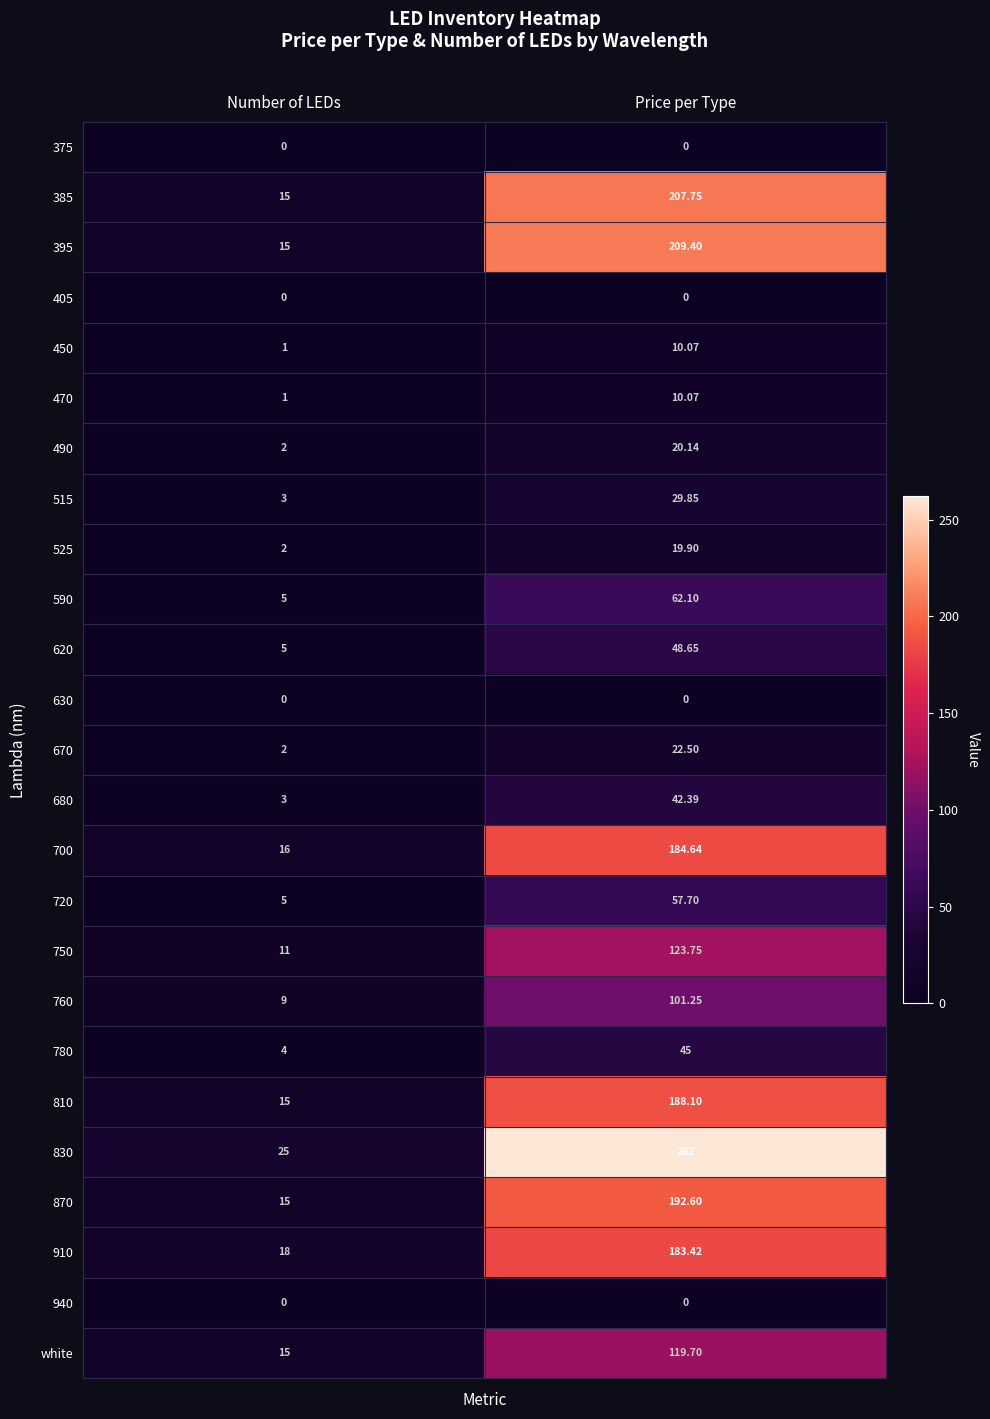

Count the number of data series in this chart.

25